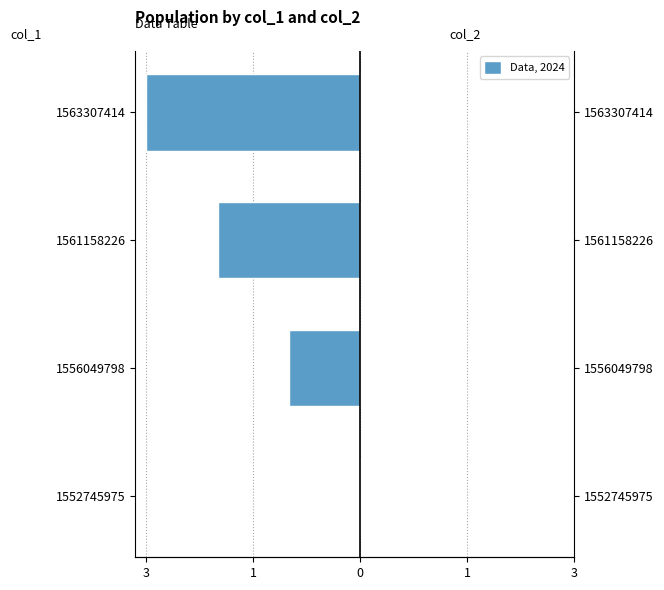

True or false: col_1 has a value of -1.7 at 1556049798.

False